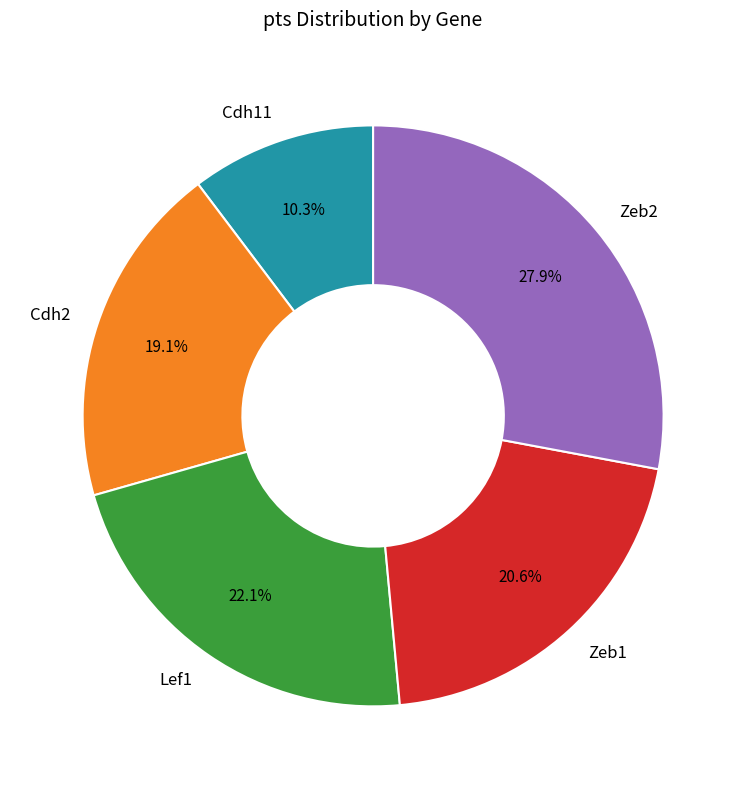

Between Cdh11 and Zeb2, which is larger?

Zeb2